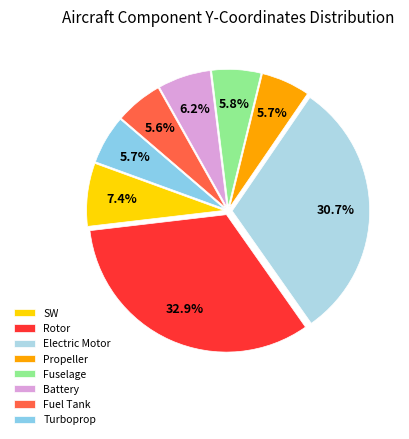

True or false: Fuel Tank accounts for 6% of the total.

True